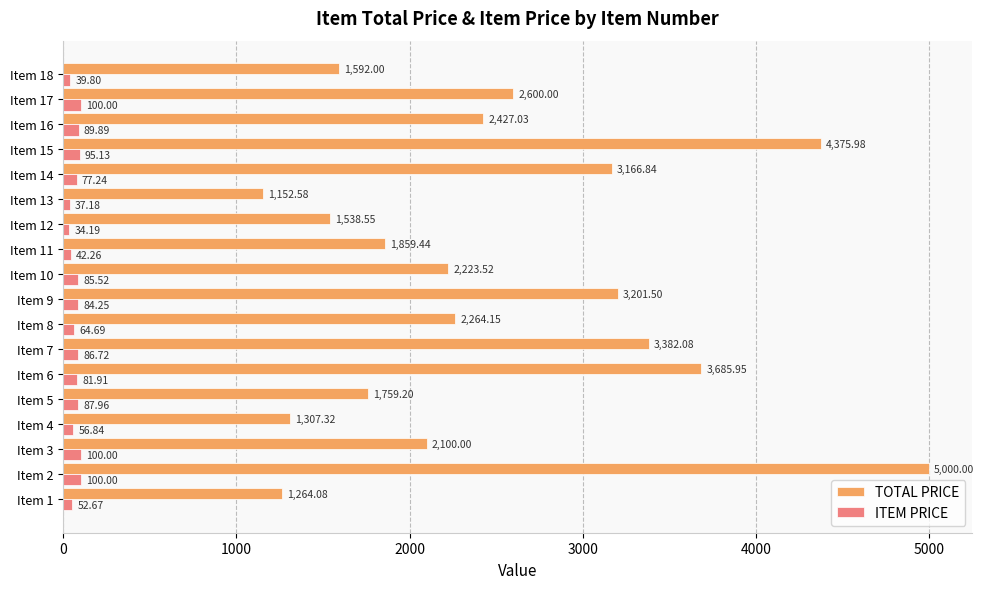

At Item 5, list the series in order from largest to smallest.

TOTAL PRICE, ITEM PRICE